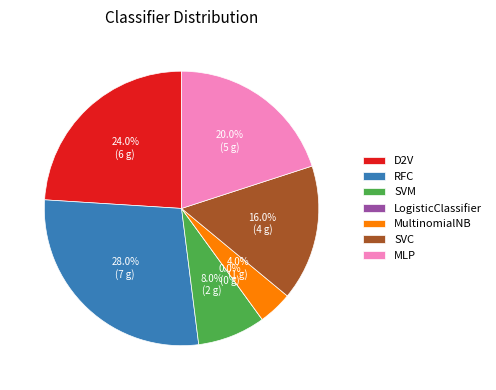

Is MultinomialNB the majority of the pie?

No